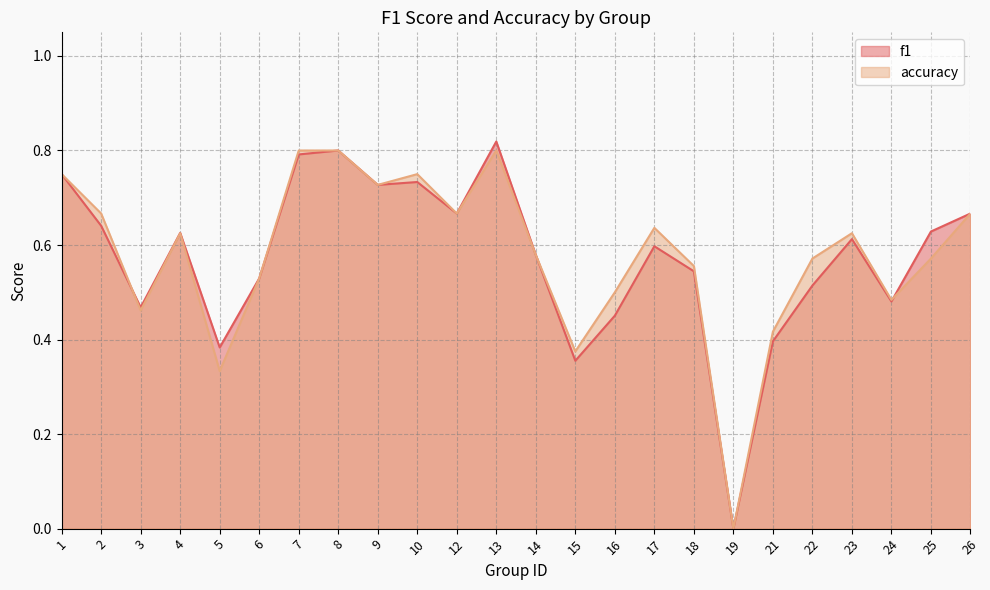

Where is the first local maximum for accuracy?

4